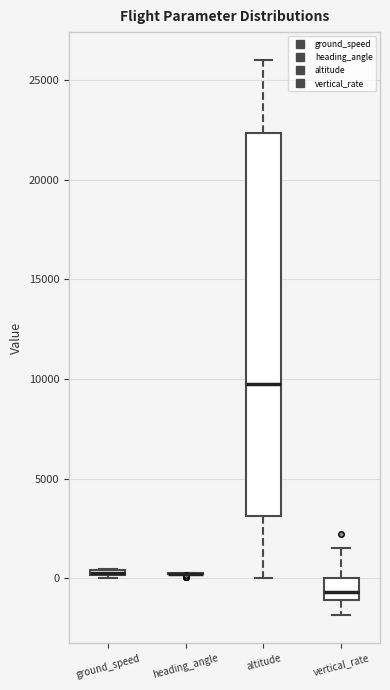

Which box is the tallest, from its lower edge to its upper edge?

altitude